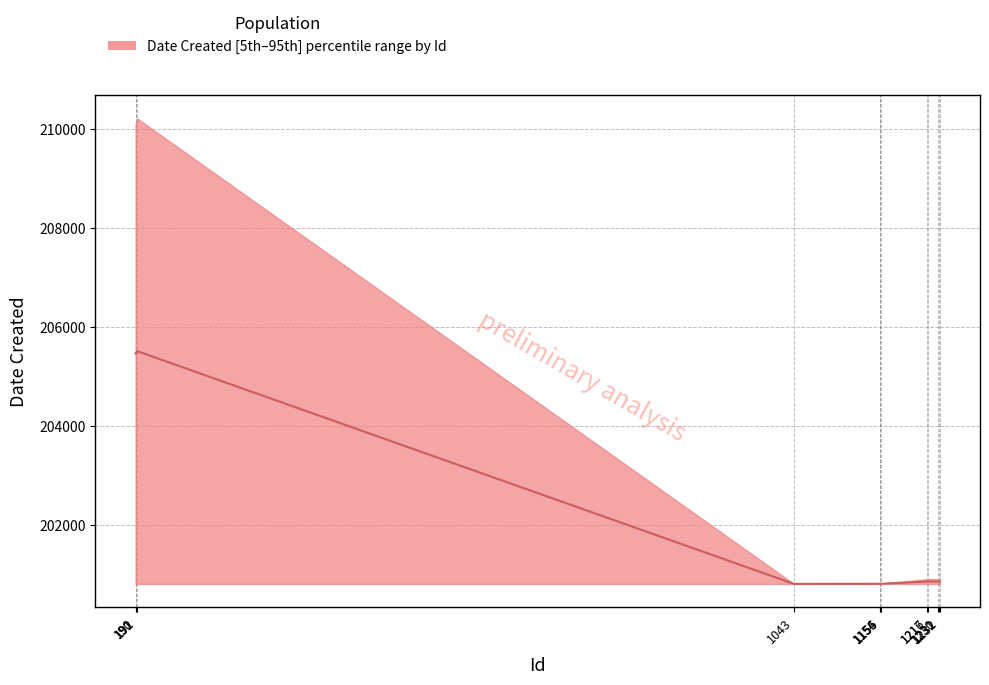

What is the difference between the second highest and minimum values?

4651.0